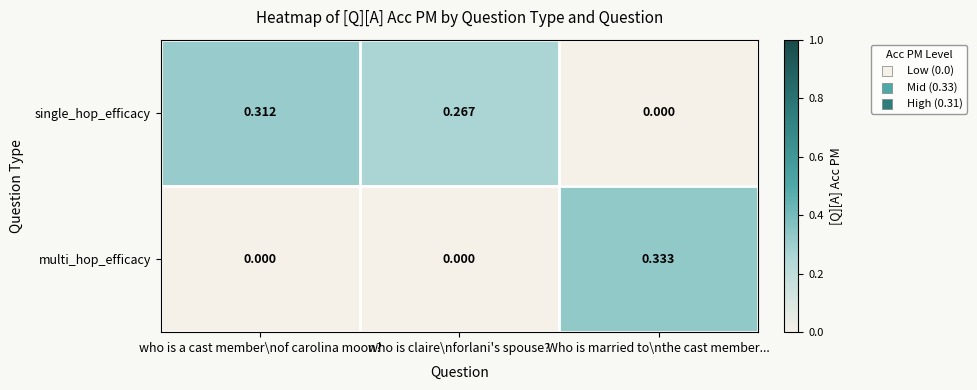

Which series changed the most between who is claire\nforlani's spouse? and Who is married to\nthe cast member...?

multi_hop_efficacy